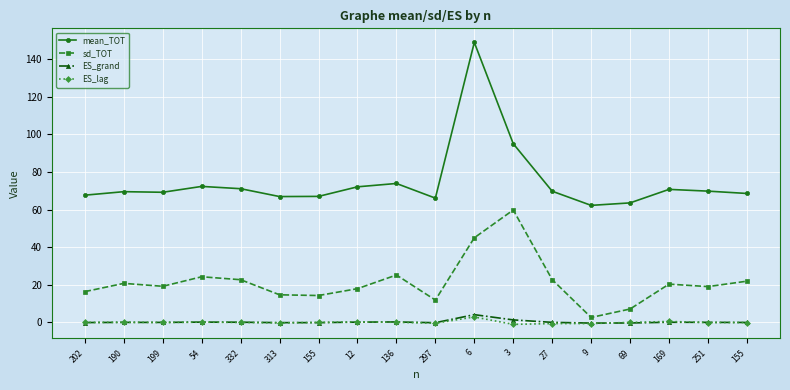

Rank the series at 6 from lowest to highest value.

ES_lag, ES_grand, sd_TOT, mean_TOT